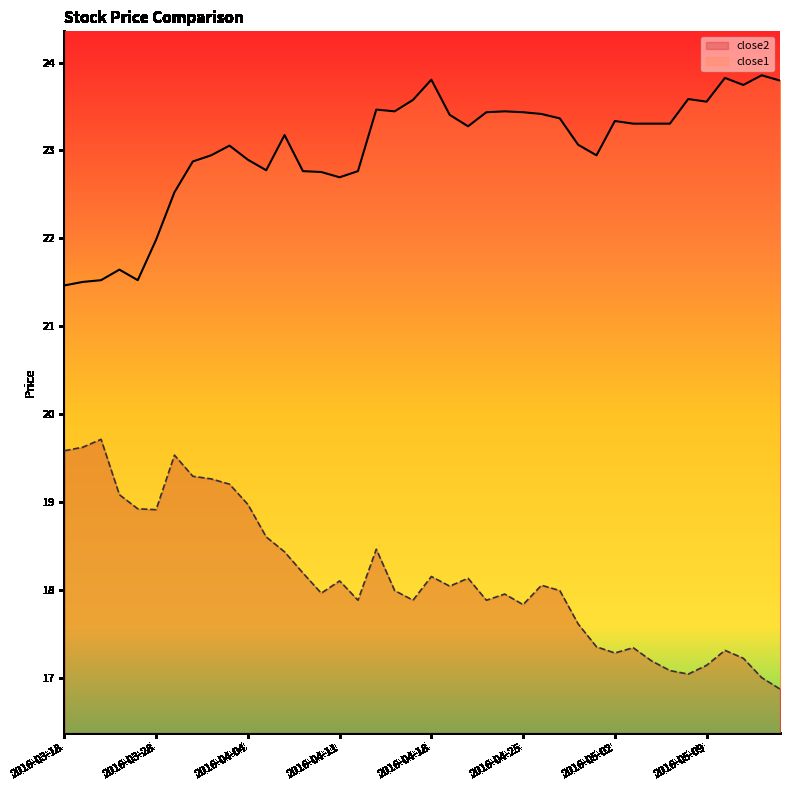

Is the value of close1 at 2016-03-28 greater than the value of close2 at 2016-04-05?

Yes